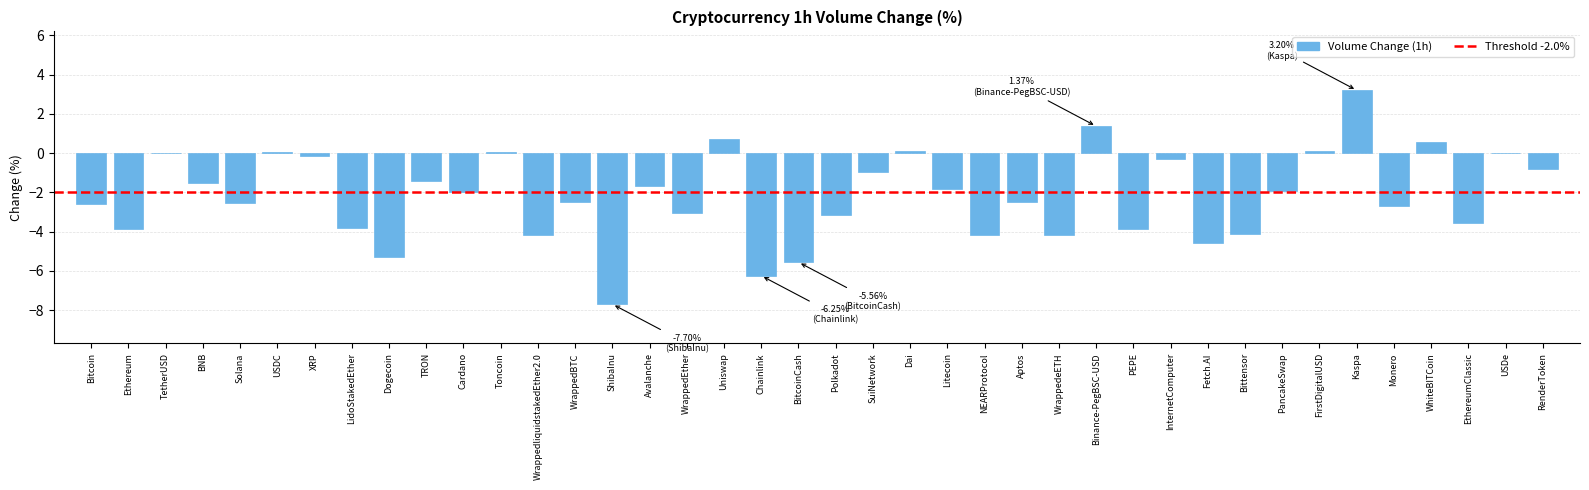

What is the sum of the values at Litecoin and Dogecoin?

-7.1